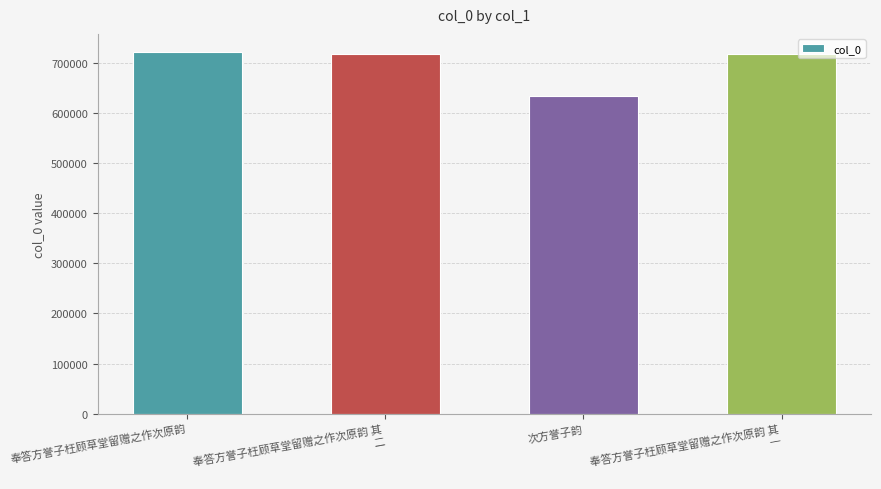

What is the value of the 1st bar from the left?

722170